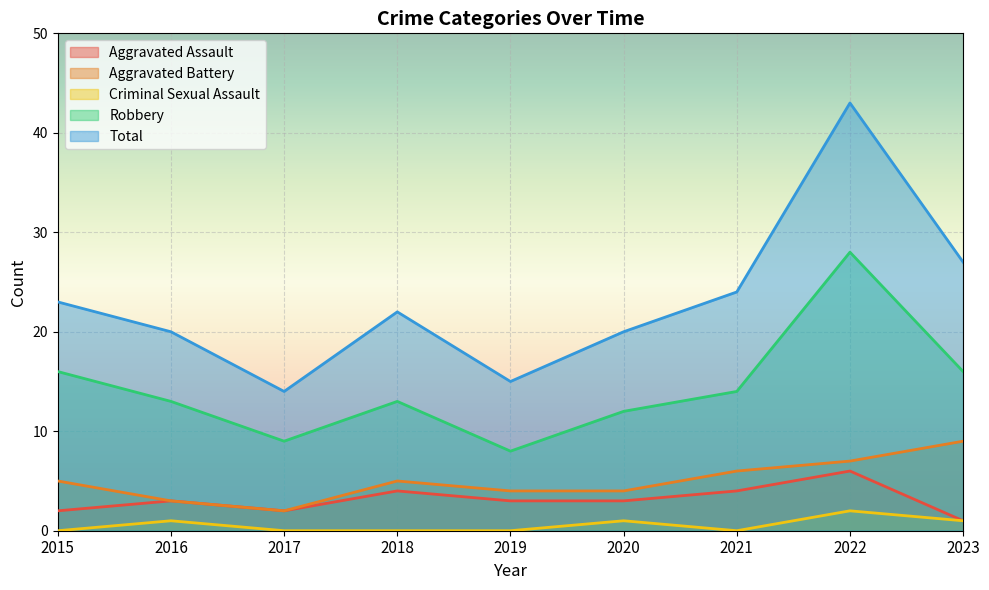

At which label does Robbery first exceed 13?

2015